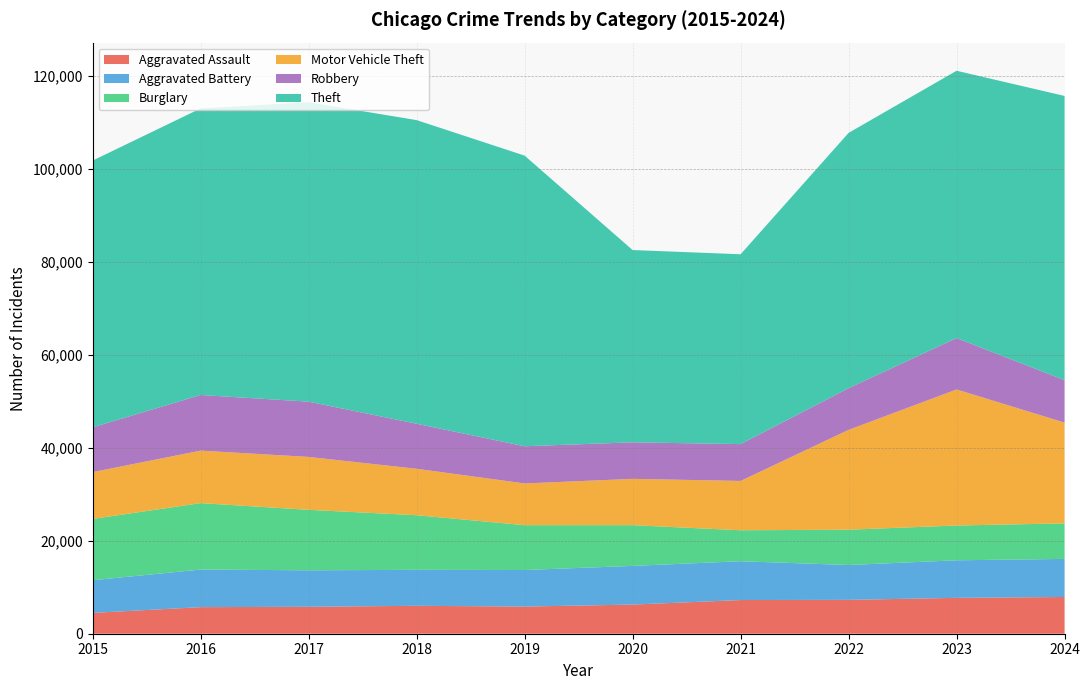

Reading right to left, extract all data points from this chart.

Aggravated Assault: 7900	7712	7281	7242	6265	5841	6002	5793	5713	4480
Aggravated Battery: 8185	8077	7493	8346	8320	7858	7735	7845	8085	7019
Burglary: 7640	7481	7594	6661	8758	9638	11747	13001	14289	13184
Motor Vehicle Theft: 21673	29254	21467	10605	9959	8978	9985	11380	11285	10068
Robbery: 9122	11053	8964	7920	7855	7995	9681	11881	11960	9638
Theft: 61117	57475	54895	40819	41346	62497	65290	64386	61623	57352